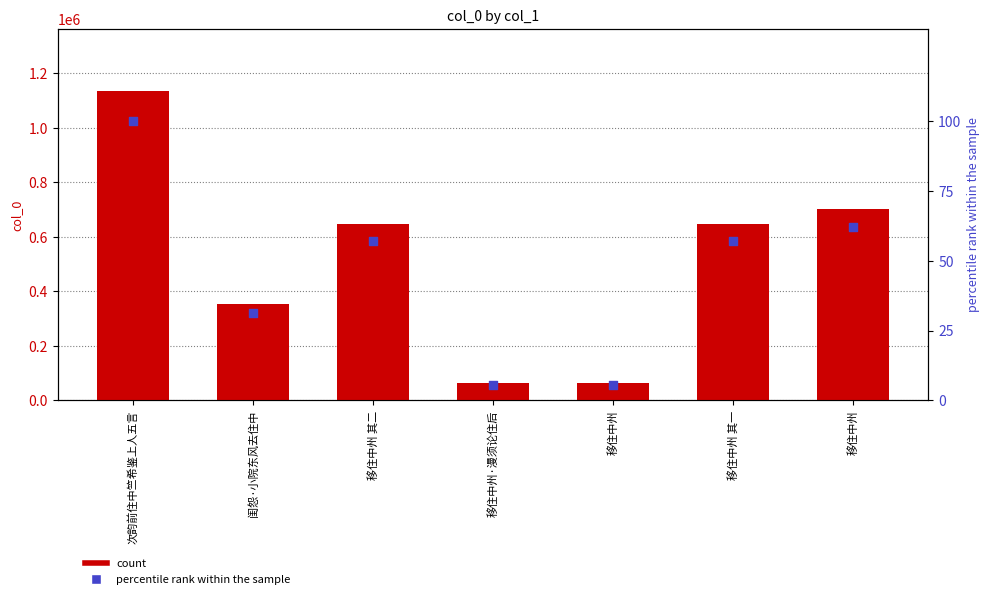

Which series reaches the maximum Y coordinate?

col_0